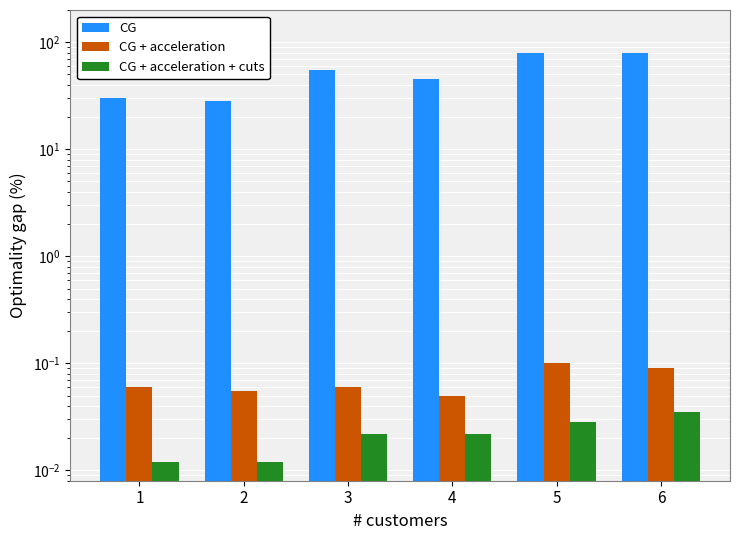

Which series changed the most between 3 and 5?

CG